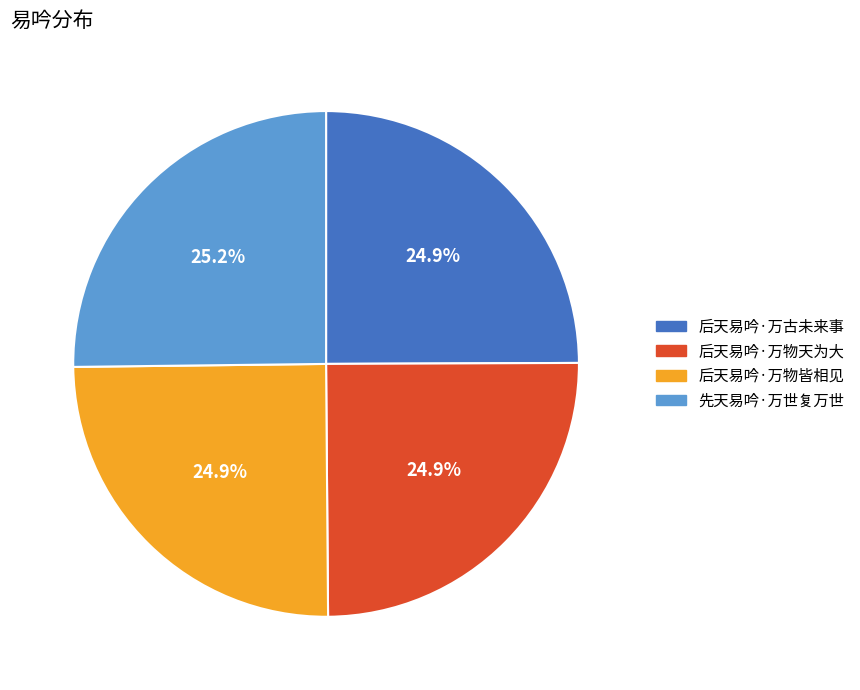

Does 后天易吟·万古未来事 represent more than half of the total?

No